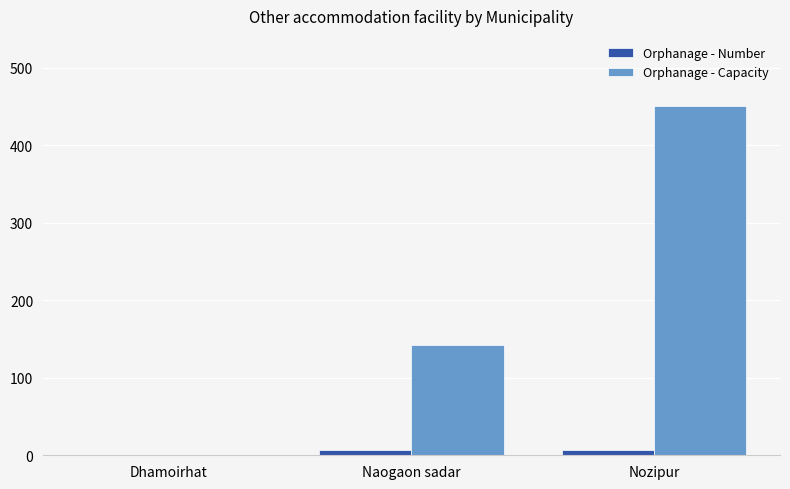

What is the maximum value shown in the chart?

450